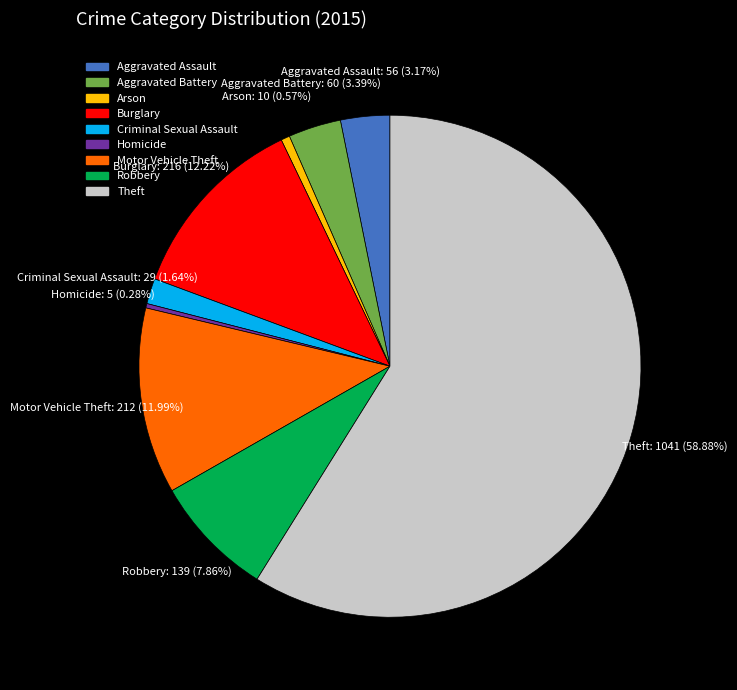

Does Arson represent more than half of the total?

No